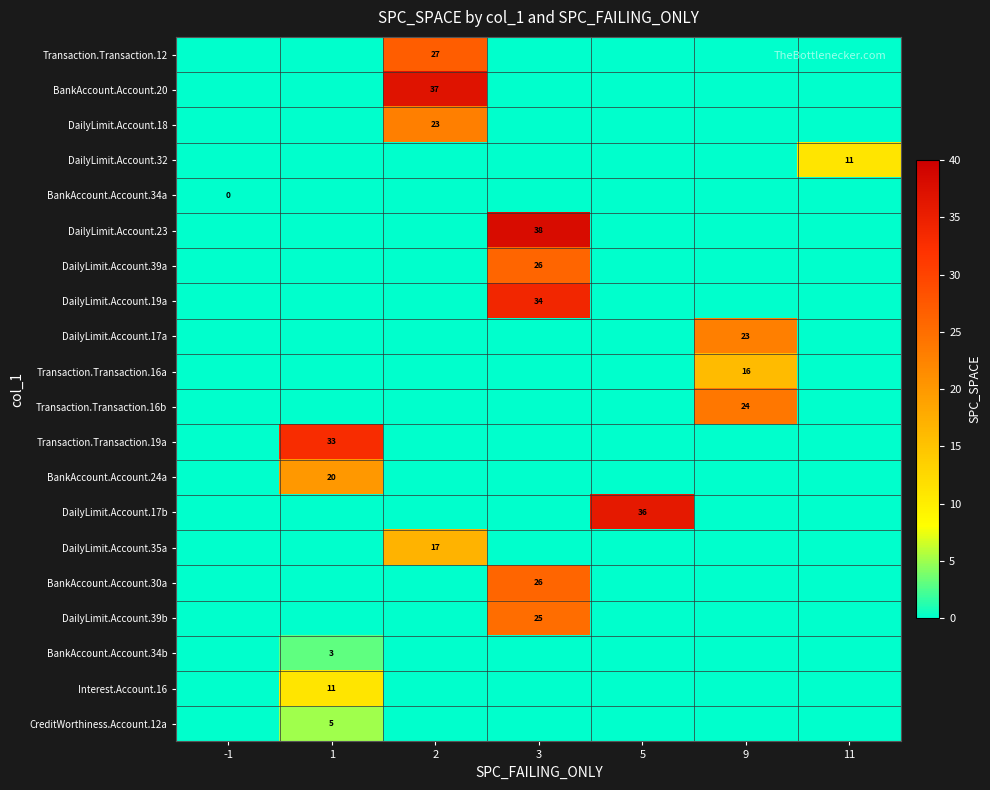

Is it true that DailyLimit.Account.35a equals 17 at 2?

True